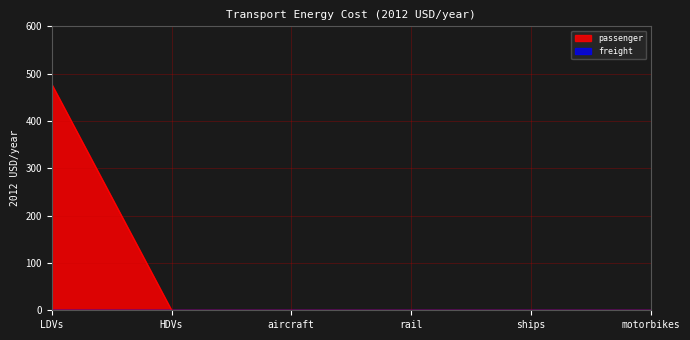

What position from the right is LDVs?

6